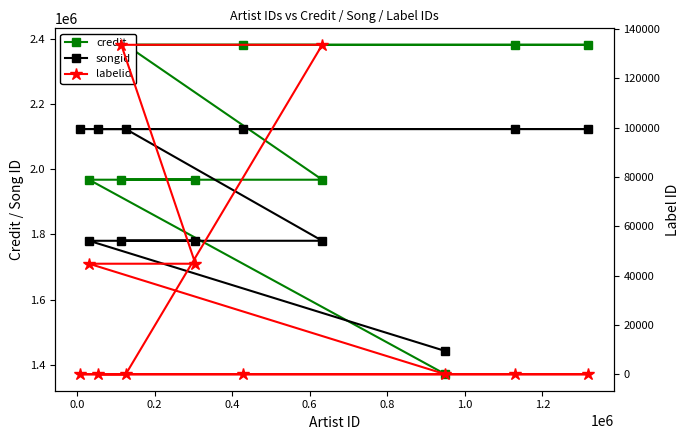

What is the spread (max minus min) of values at 0.6?

1834202